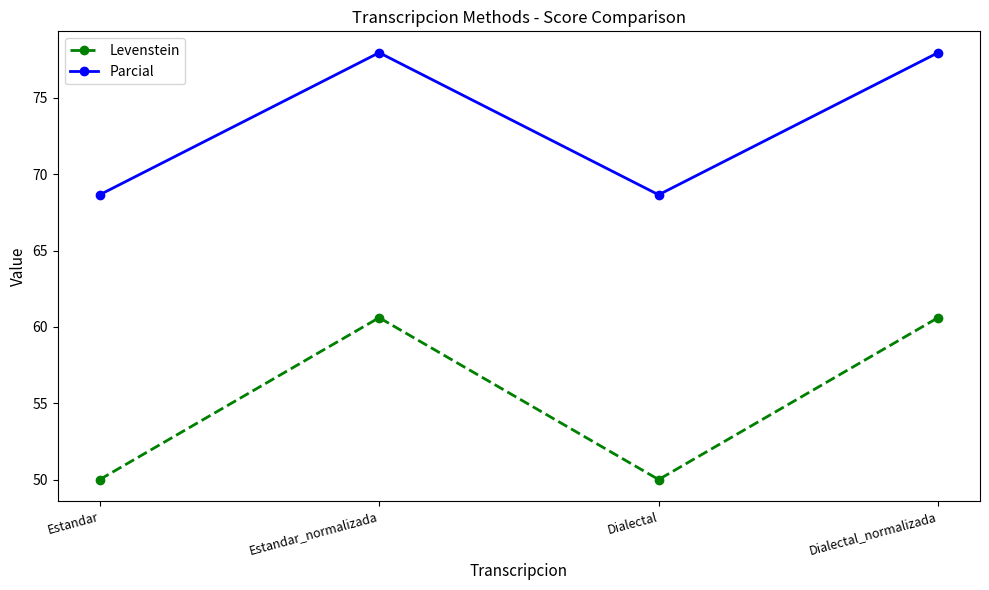

What are all the series names shown in the legend?

Levenstein, Parcial